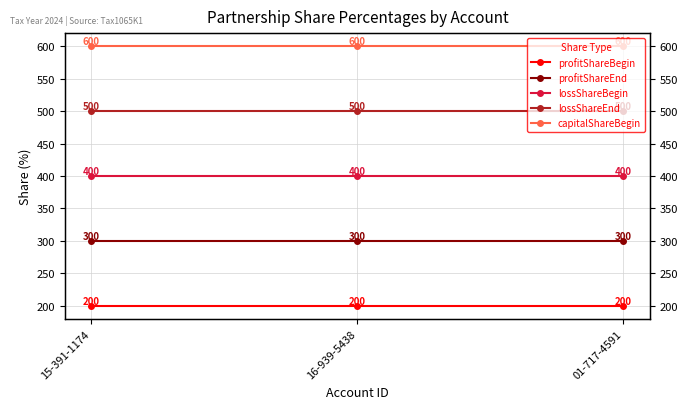

Reading left to right, extract all data points from this chart.

profitShareBegin: 15-391-1174=200	16-939-5438=200	01-717-4591=200
profitShareEnd: 15-391-1174=300	16-939-5438=300	01-717-4591=300
lossShareBegin: 15-391-1174=400	16-939-5438=400	01-717-4591=400
lossShareEnd: 15-391-1174=500	16-939-5438=500	01-717-4591=500
capitalShareBegin: 15-391-1174=600	16-939-5438=600	01-717-4591=600